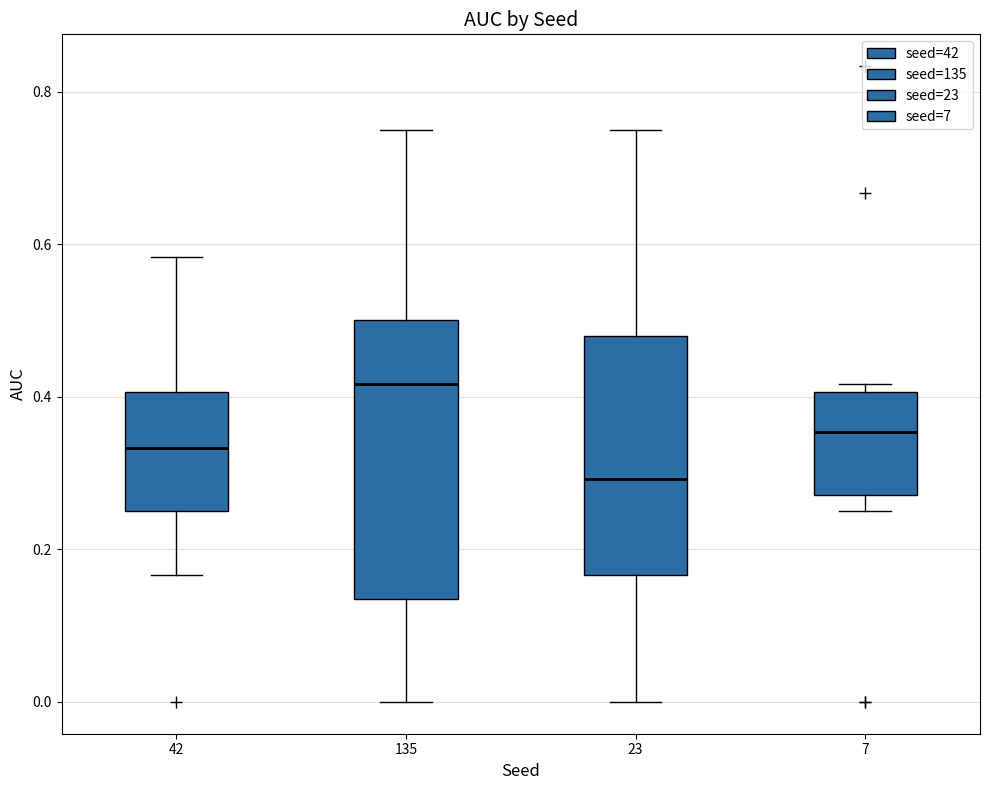

Which box has the highest median line?

135